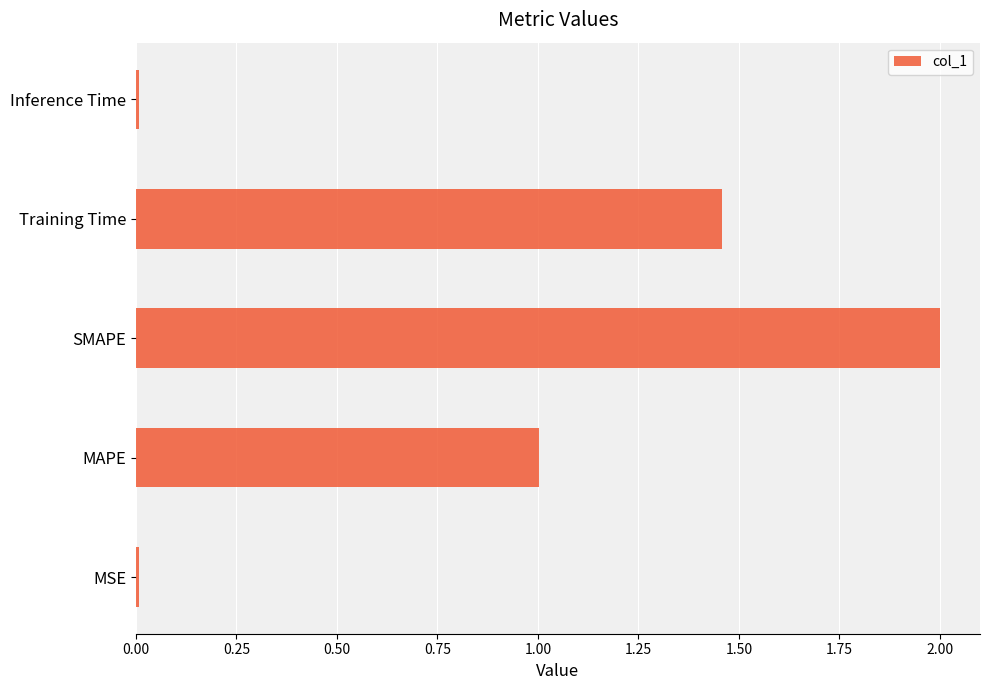

What is the approximate value at MAPE?

1.0